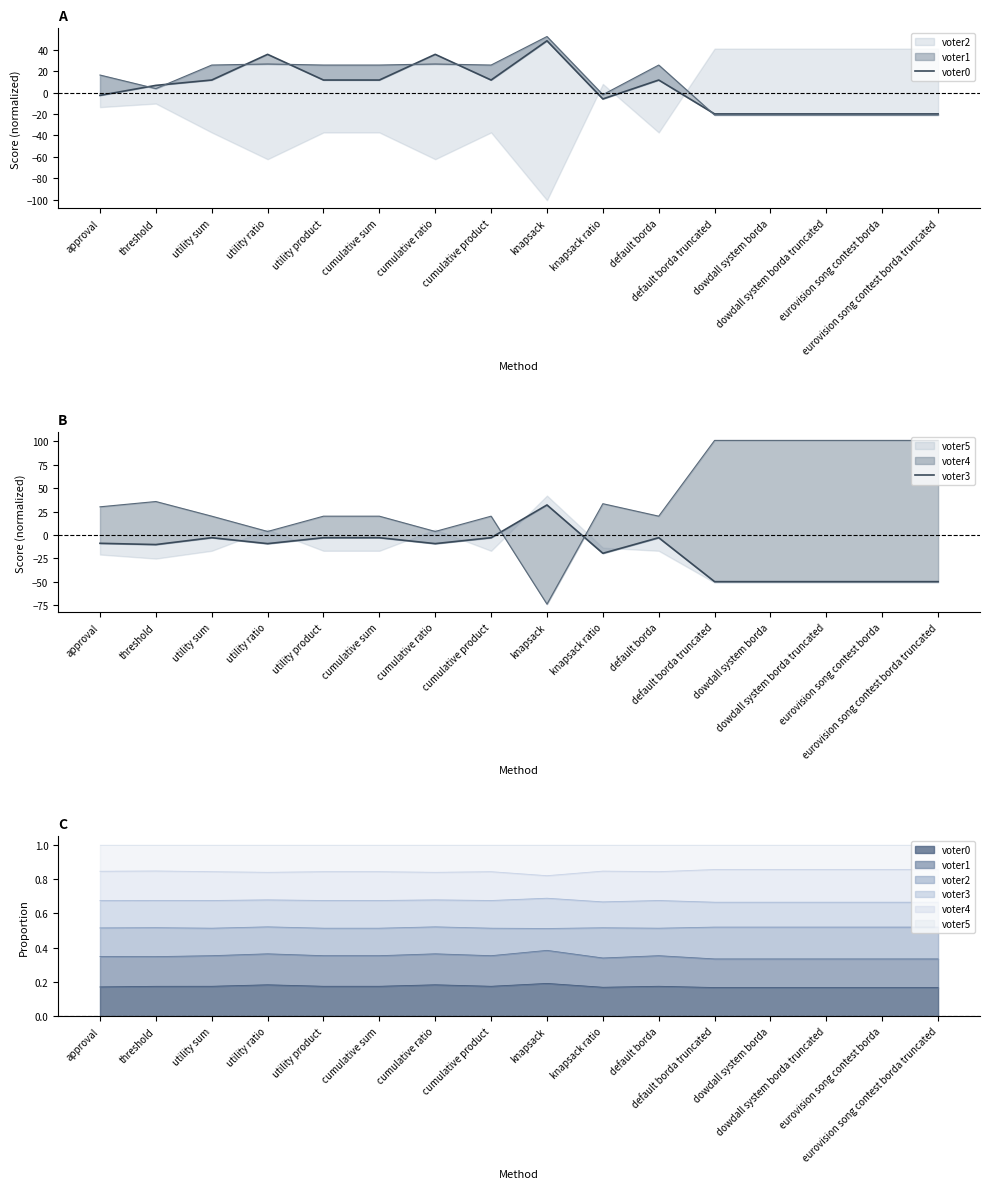

What value does the voter0 series have at default borda?

11.7